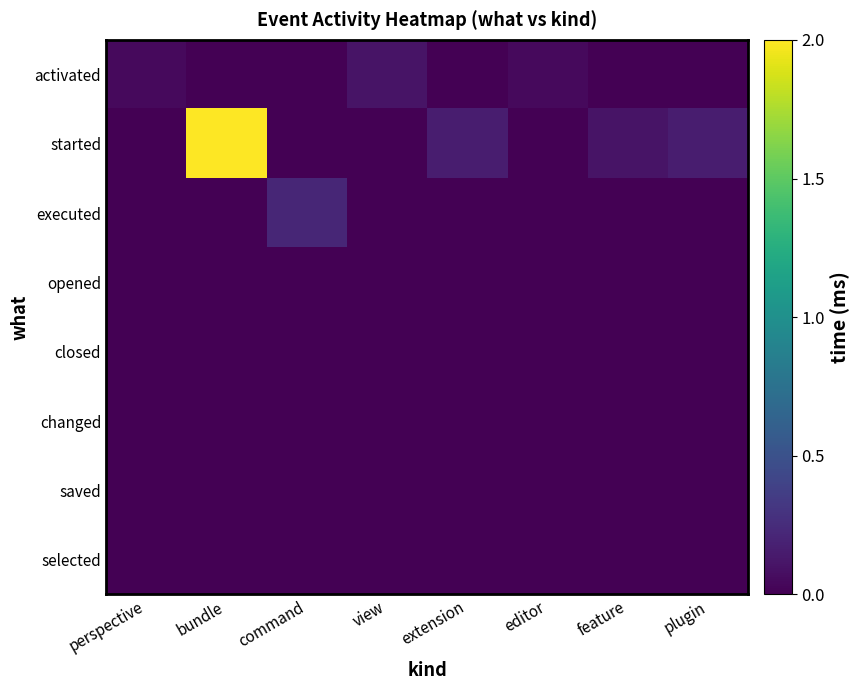

Which has a higher value, view or command?

view